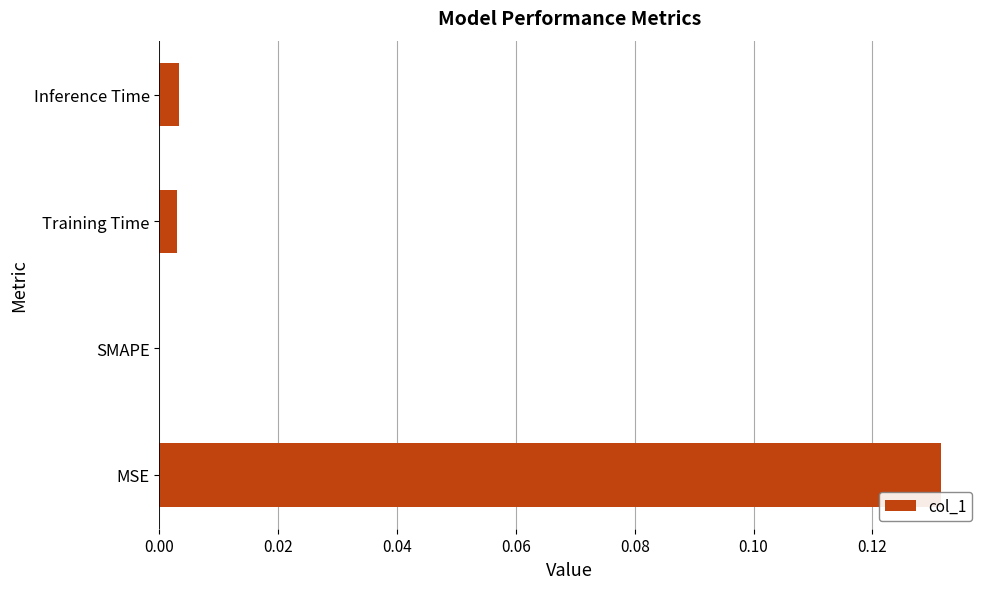

Which has a higher value, MSE or Inference Time?

MSE